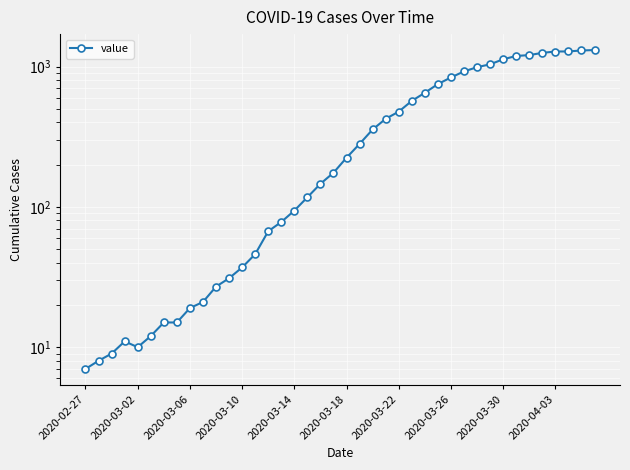

How many lines are shown in the chart?

1